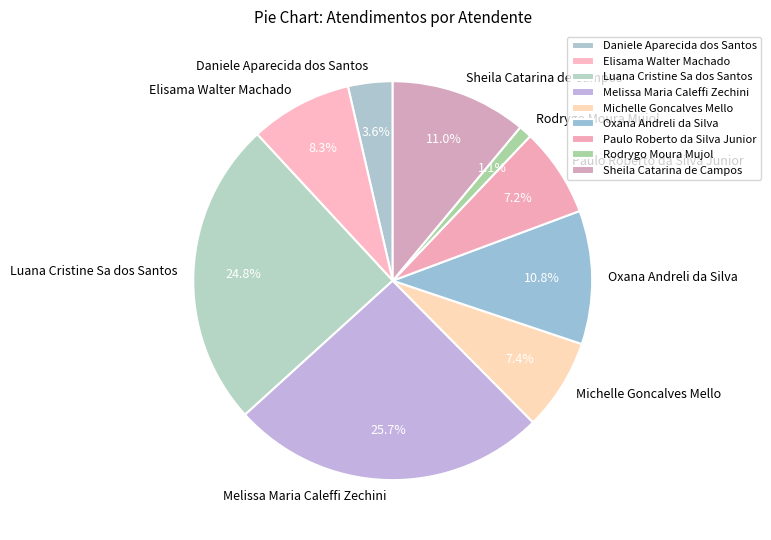

The Michelle Goncalves Mello slice represents 7% of the pie. True or false?

True